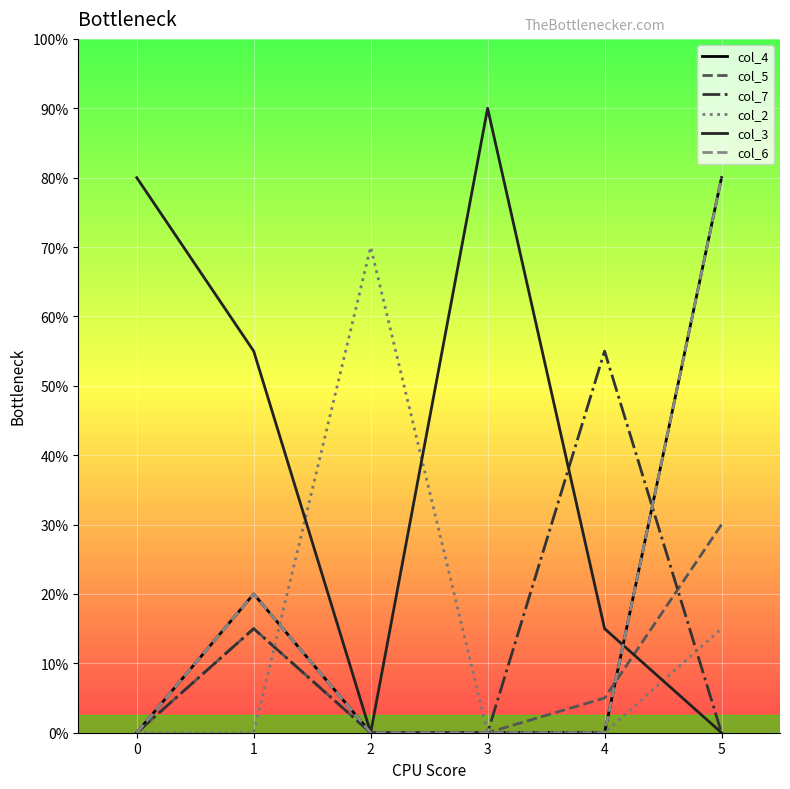

Is this an area chart (filled region under the line)?

No